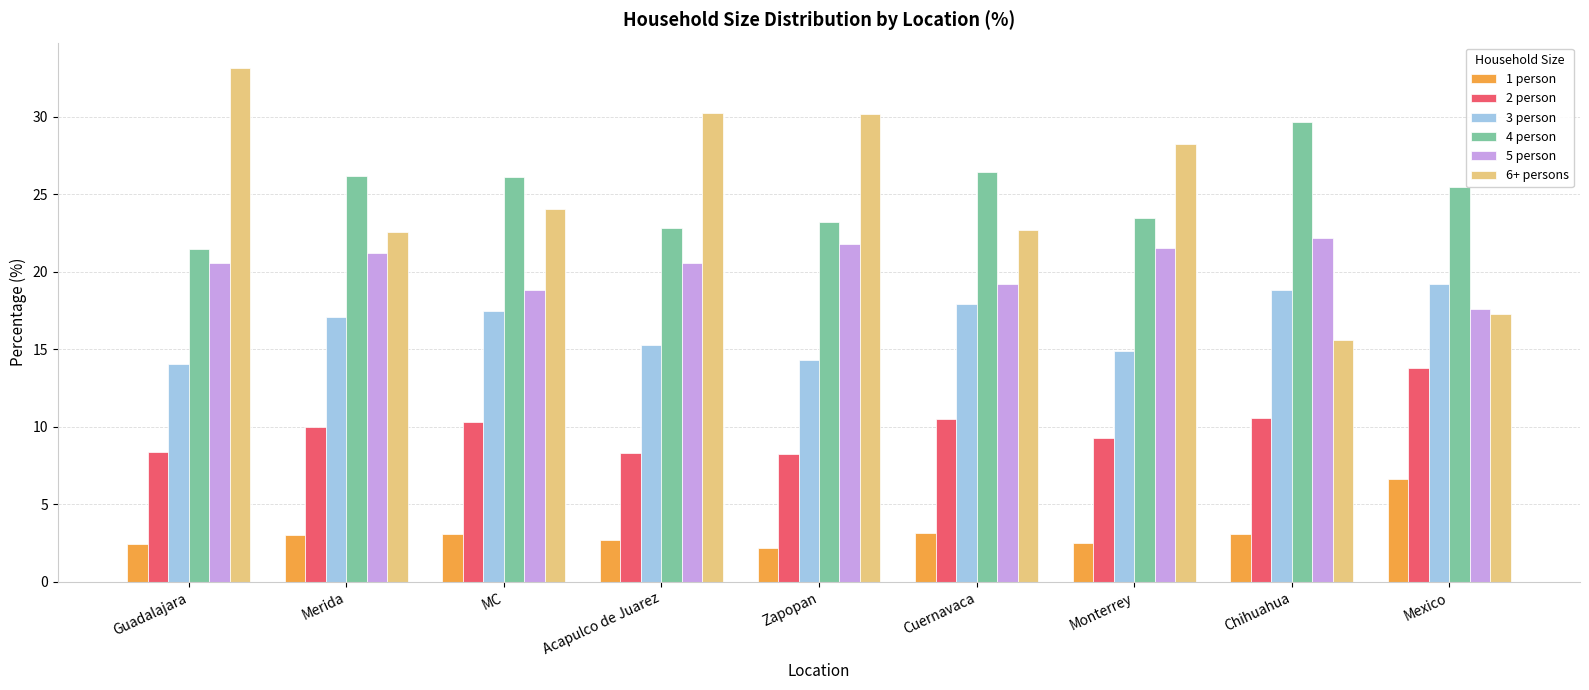

The 5 person series shows 20.6 at Guadalajara. True or false?

True